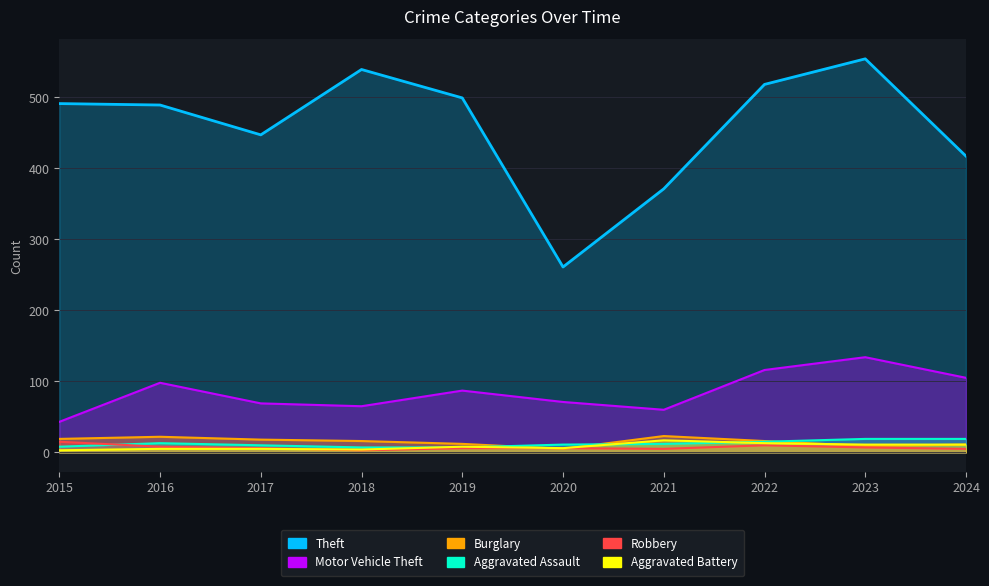

List the labels in order of Aggravated Assault value, largest first.

2023, 2024, 2022, 2016, 2021, 2020, 2017, 2015, 2018, 2019